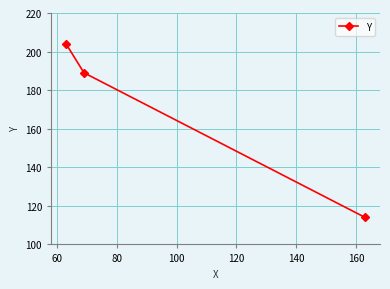

What is the minimum value shown in the chart?

114